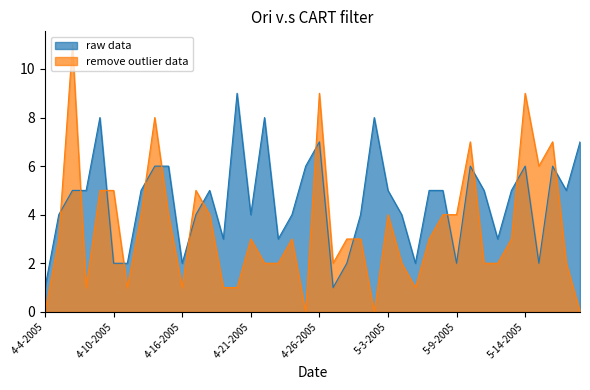

Is the value of remove outlier data at 4-8-2005 greater than the value of raw data at 5-16-2005?

No